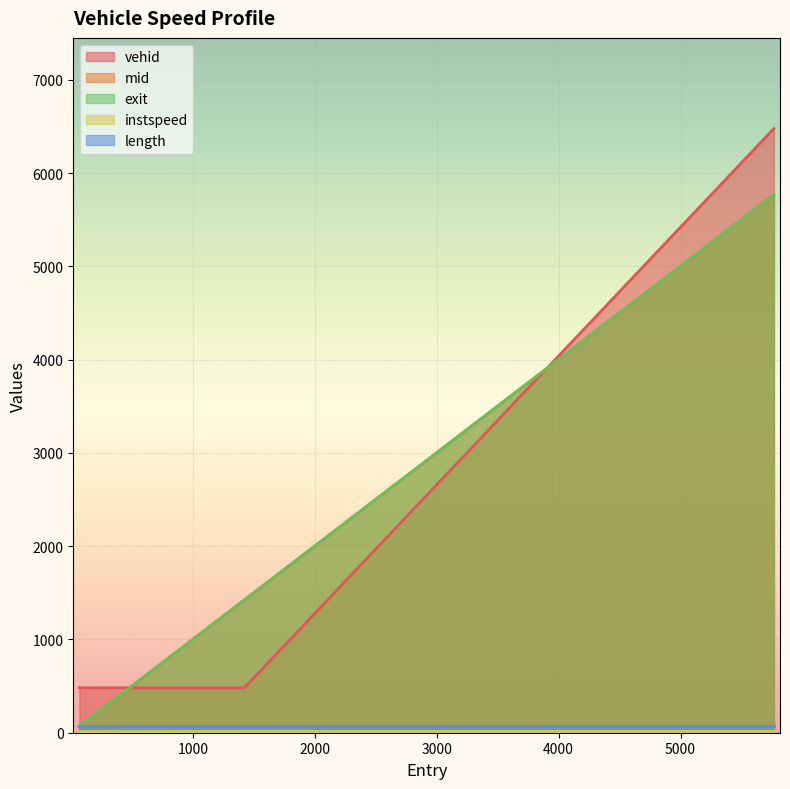

What is the difference between the exit values at 1420.386972895468 and 65.69739184959208?

1354.5